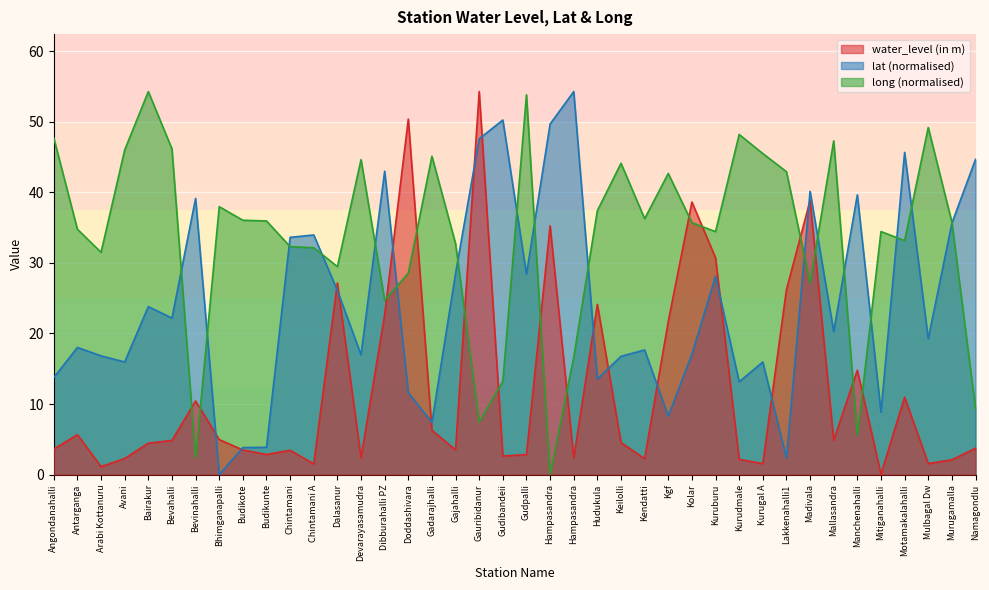

What is the greatest value displayed?

54.3